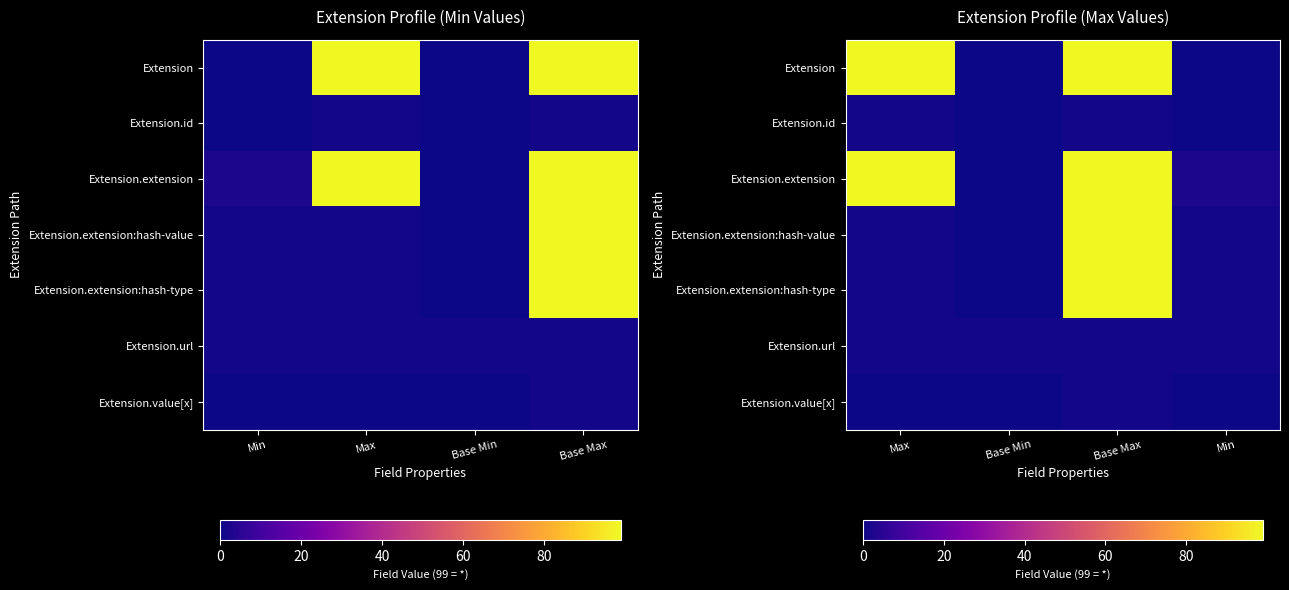

Rank the series at Base Max from lowest to highest value.

Extension.id, Extension.url, Extension.value[x], Extension, Extension.extension, Extension.extension:hash-value, Extension.extension:hash-type